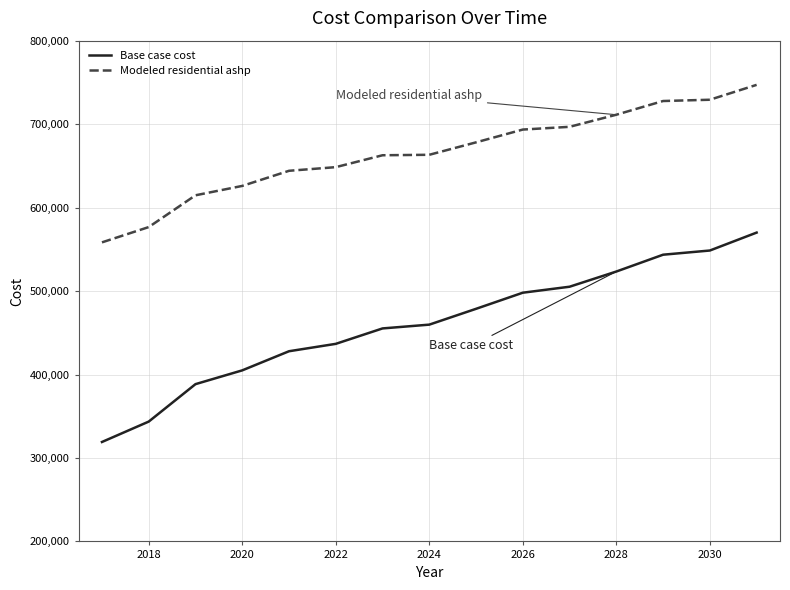

What is the maximum value for Modeled residential ashp?

747059.3